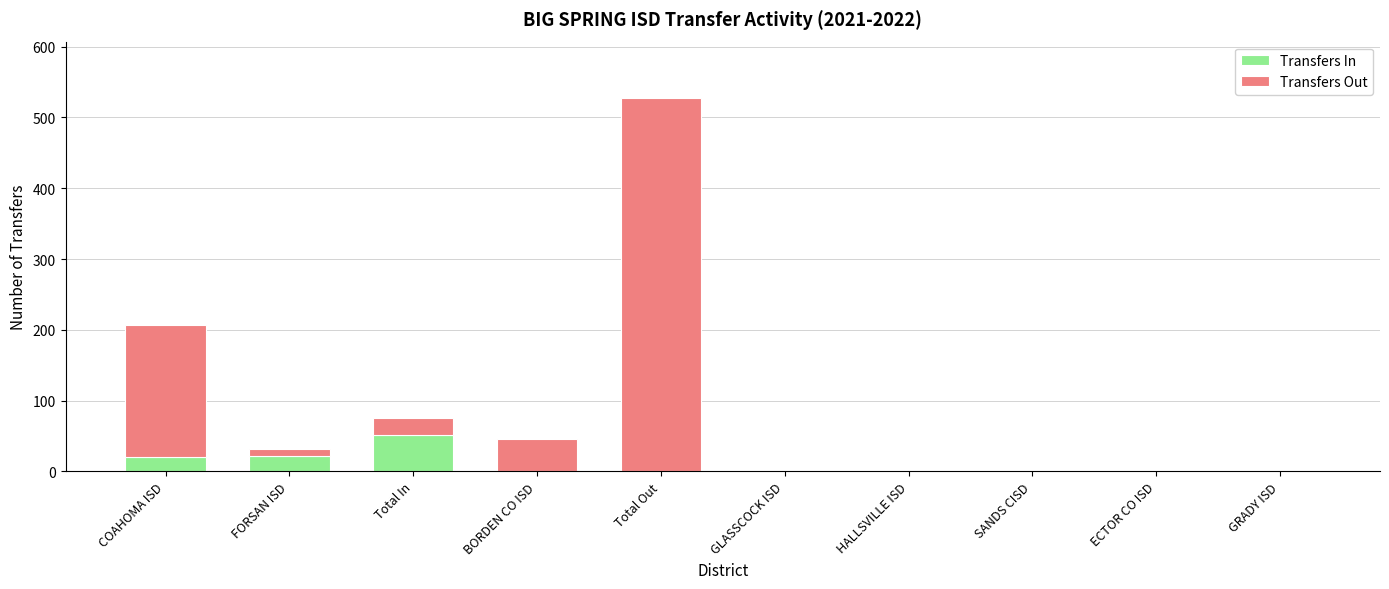

True or false: Transfers In has a value of 0 at GLASSCOCK ISD.

True